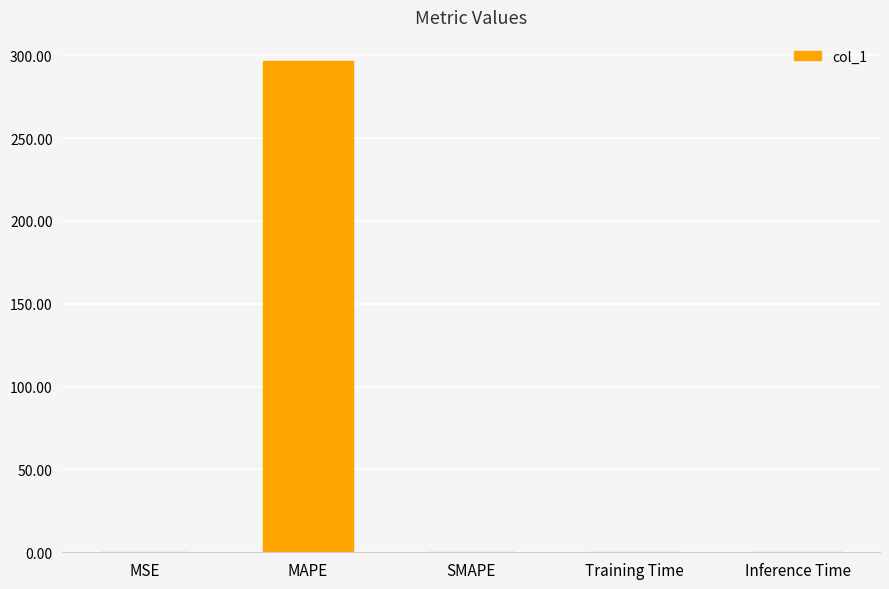

What is the difference between the values at MAPE and Inference Time?

296.3